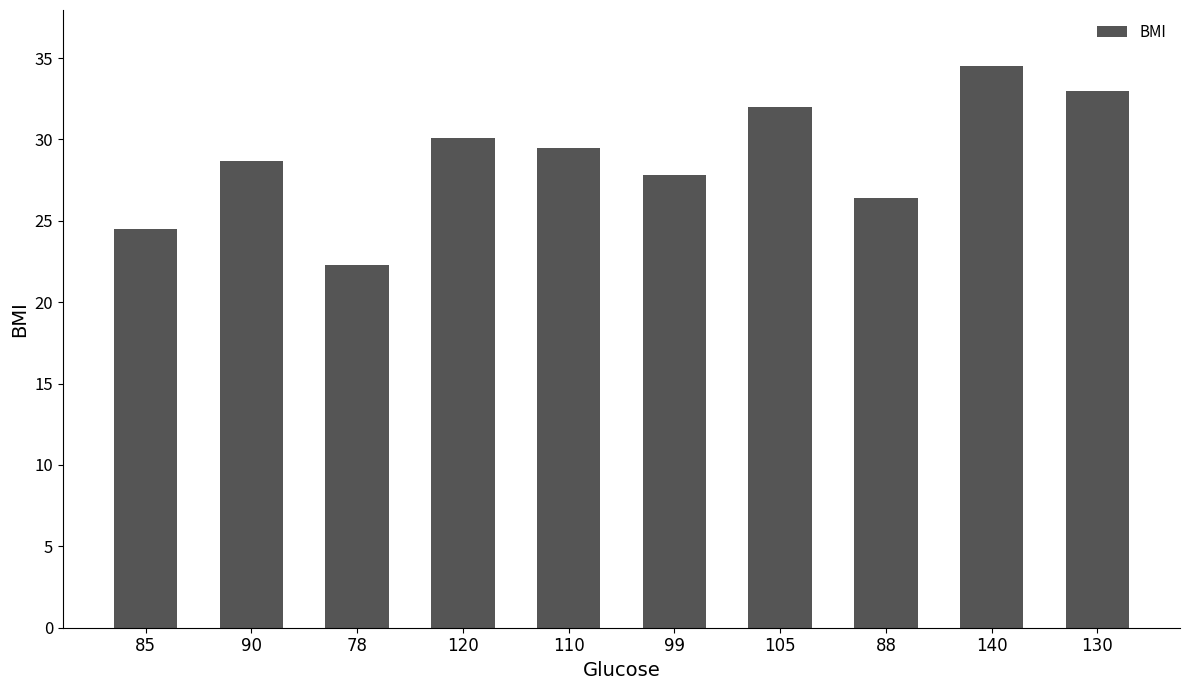

How many series are shown in this chart?

1